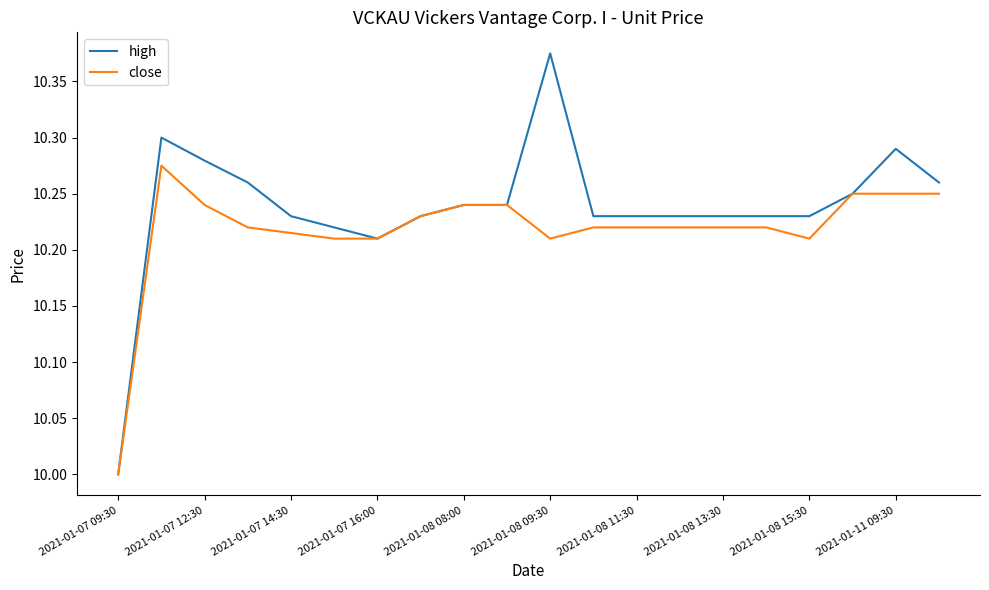

What is the difference between the maximum and minimum values in the high series?

0.4